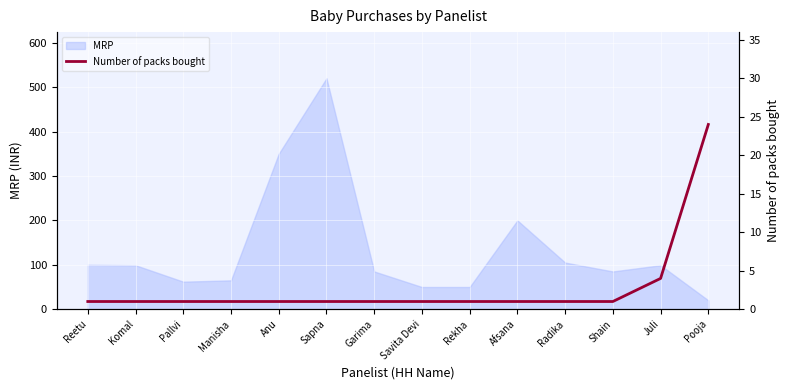

The chart shows a value of 1 at Radika. True or false?

True